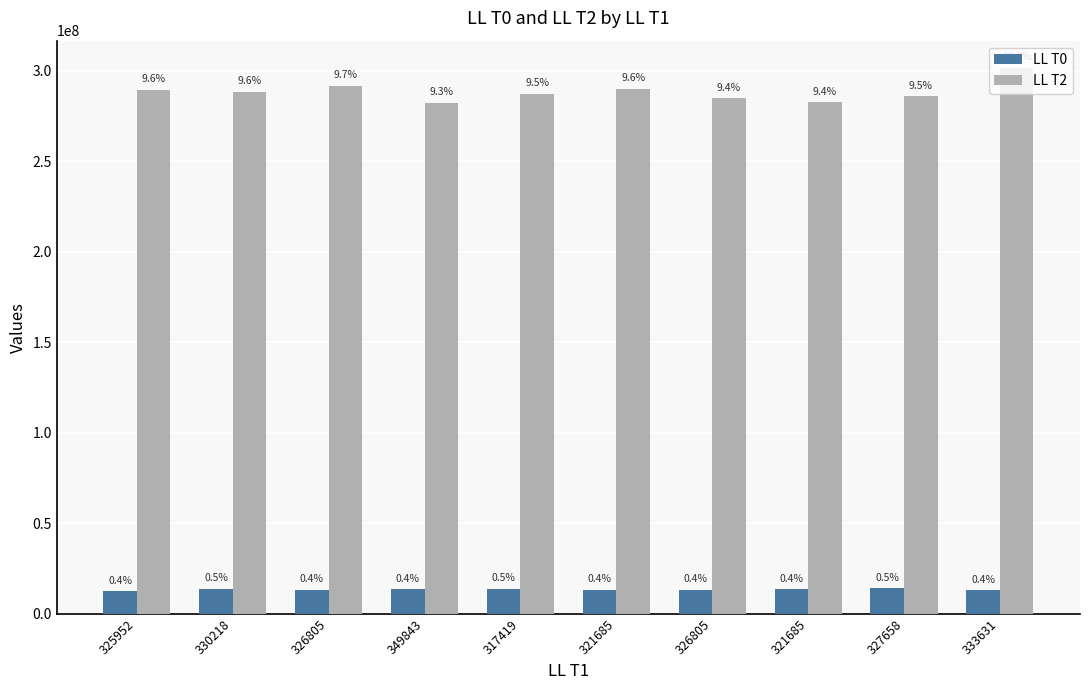

At which label does LL T2 reach its minimum?

349843